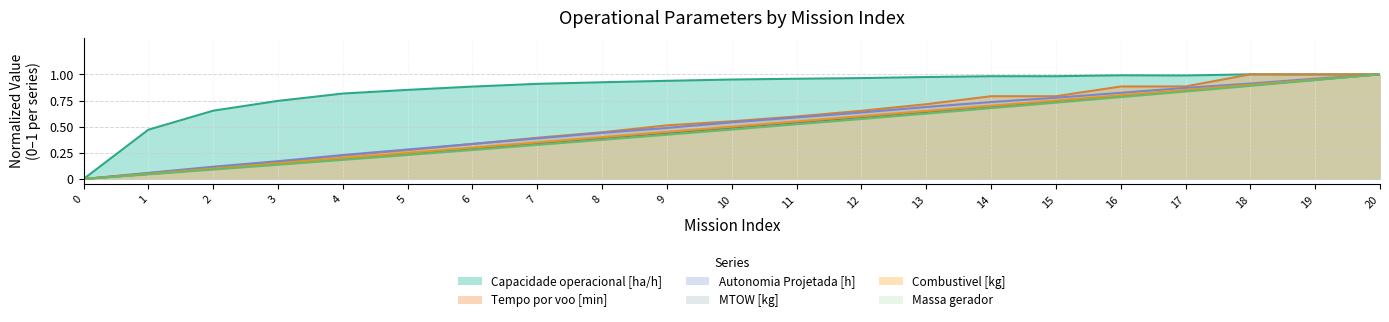

Does the chart have visible grid lines?

Yes